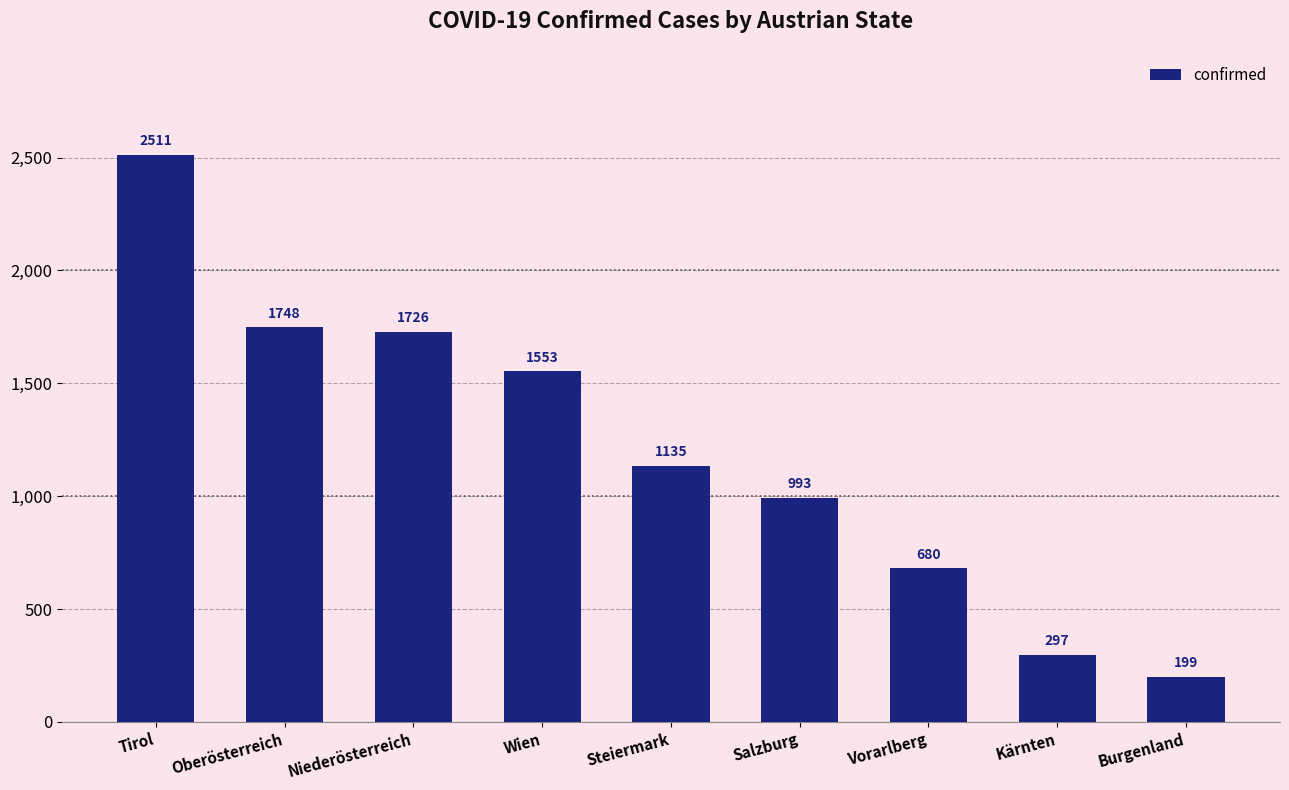

What position from the right is Oberösterreich?

8